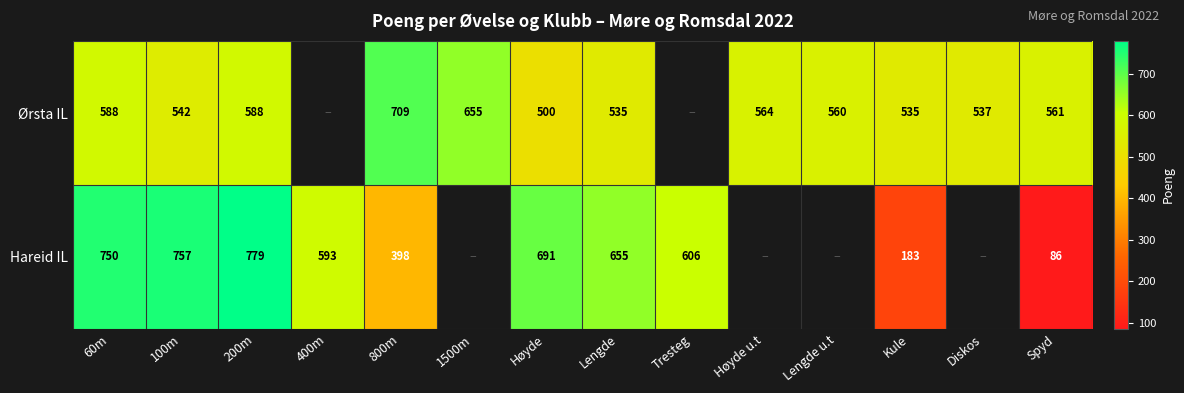

At Kule, list the series in order from largest to smallest.

Ørsta IL, Hareid IL